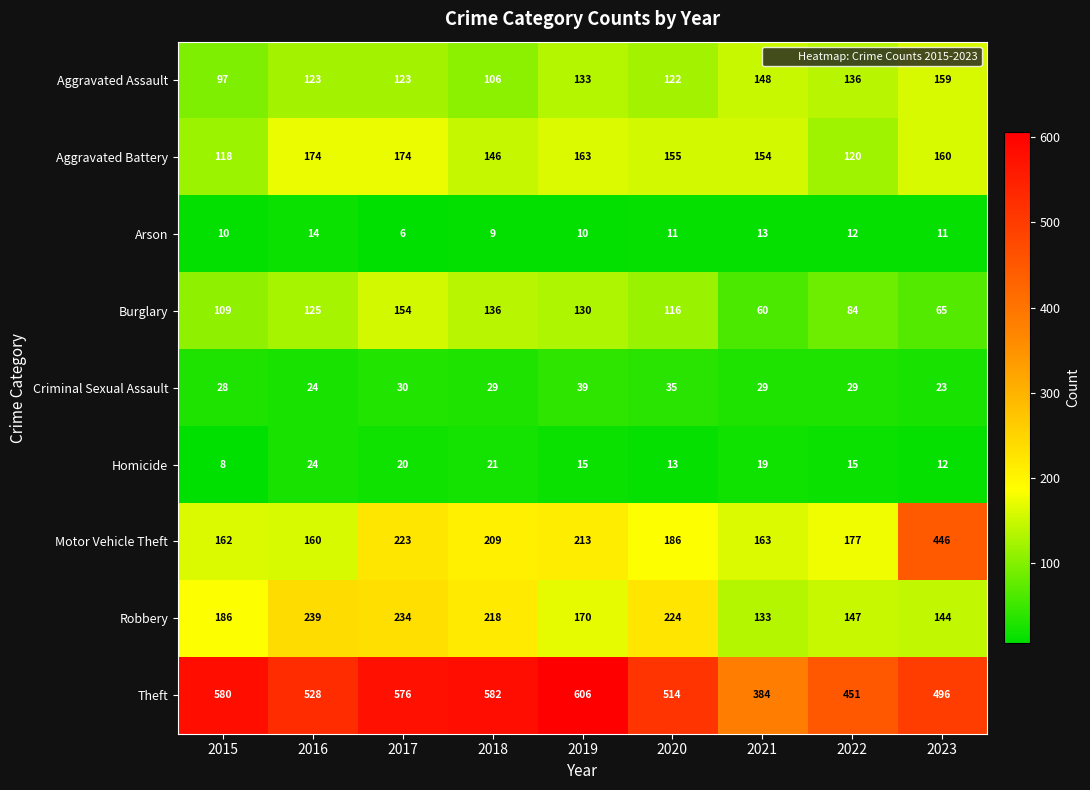

Which series changed the most between 2018 and 2022?

Theft